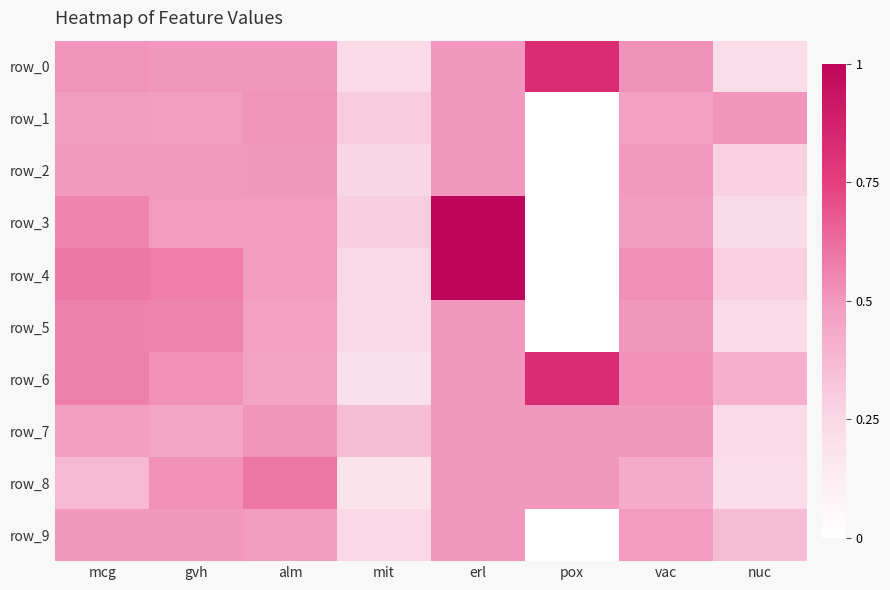

List the labels in order of row_2 value, smallest first.

pox, mit, nuc, mcg, gvh, vac, erl, alm